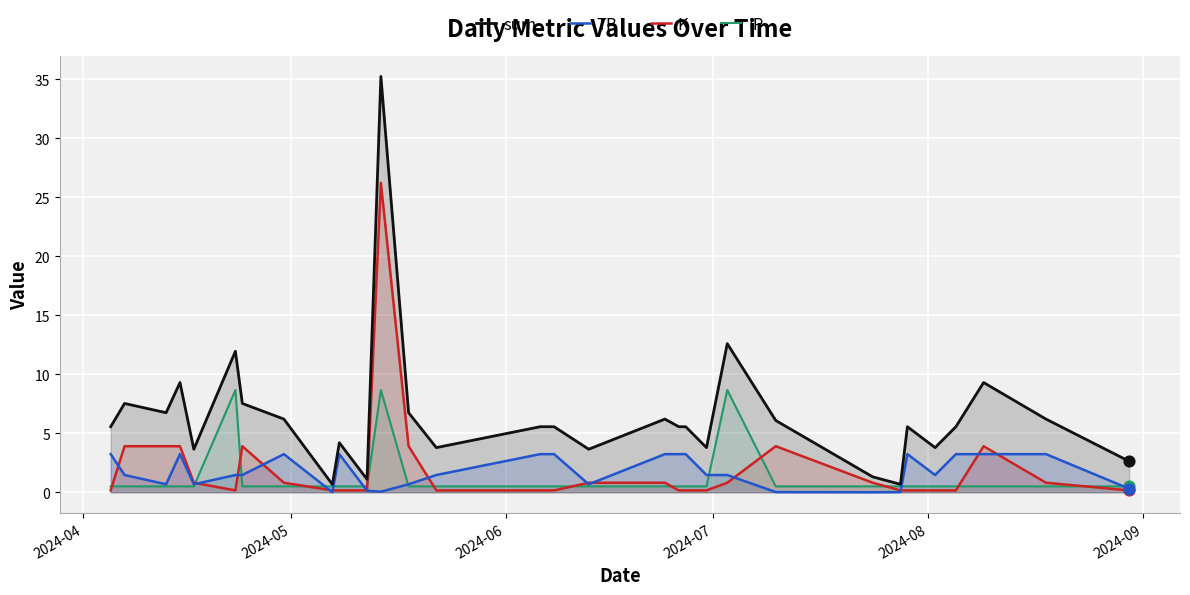

Which series has the largest total across all categories?

sum